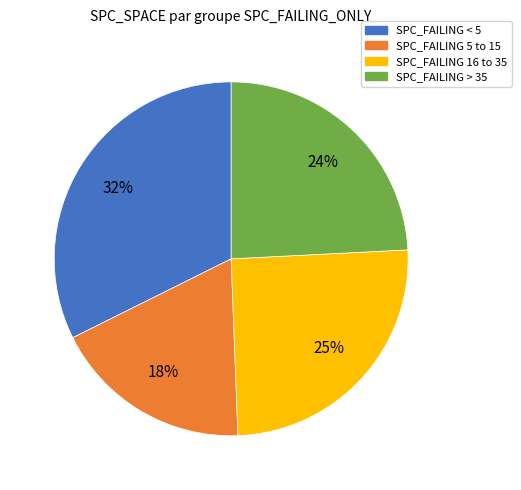

To the nearest percent, what is the average slice percentage?

25%